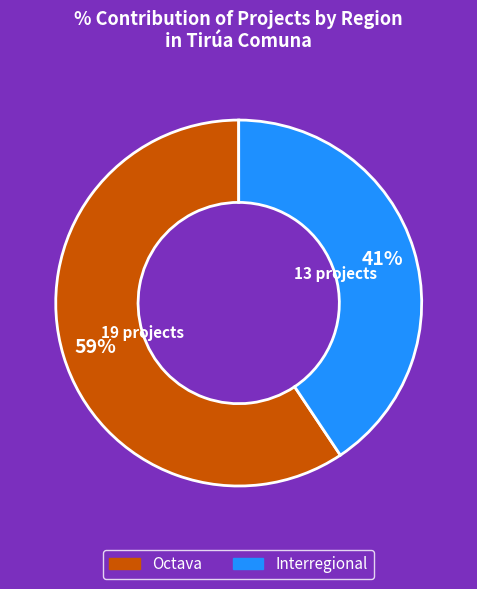

What is the ratio of the value at Interregional to the value at Octava?

0.7